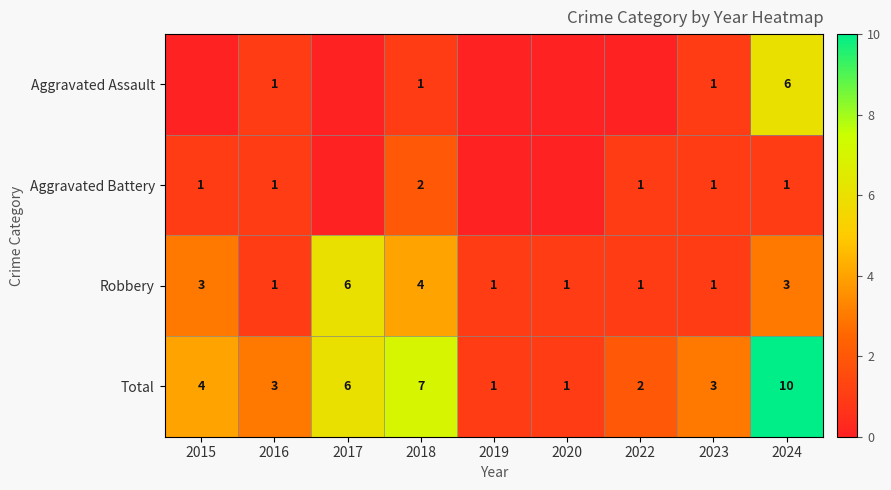

What is the spread (max minus min) of values at 2024?

9